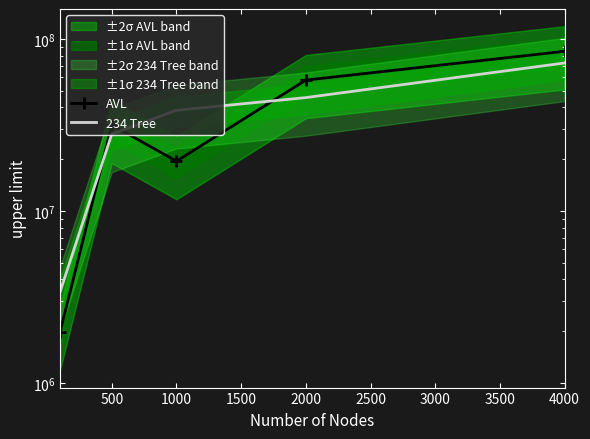

What is the value of the 234 Tree point at the 4th from the left?

45645698